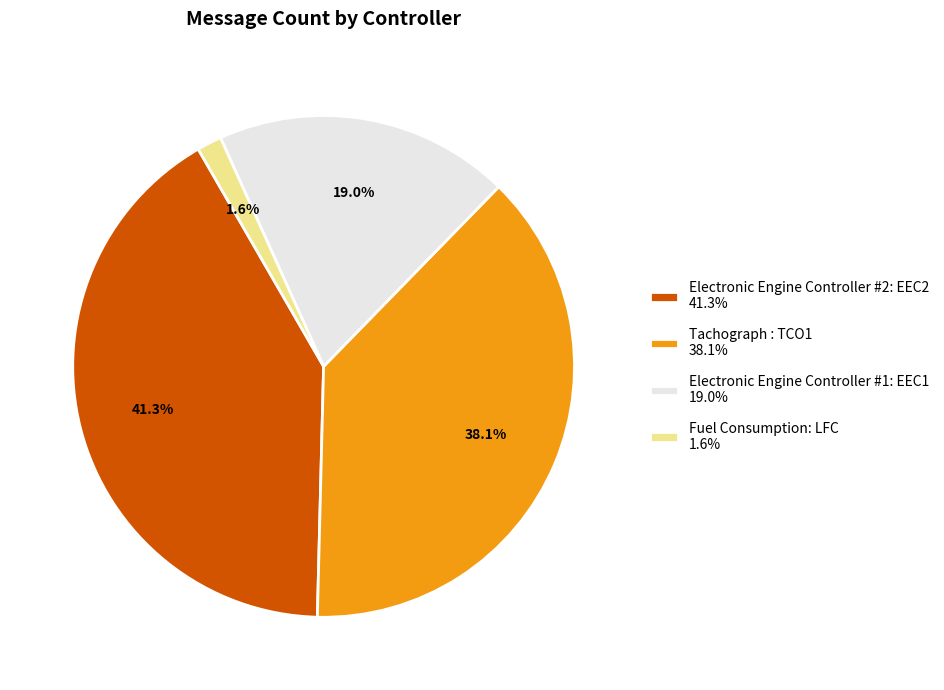

Is there a majority slice in this chart?

No